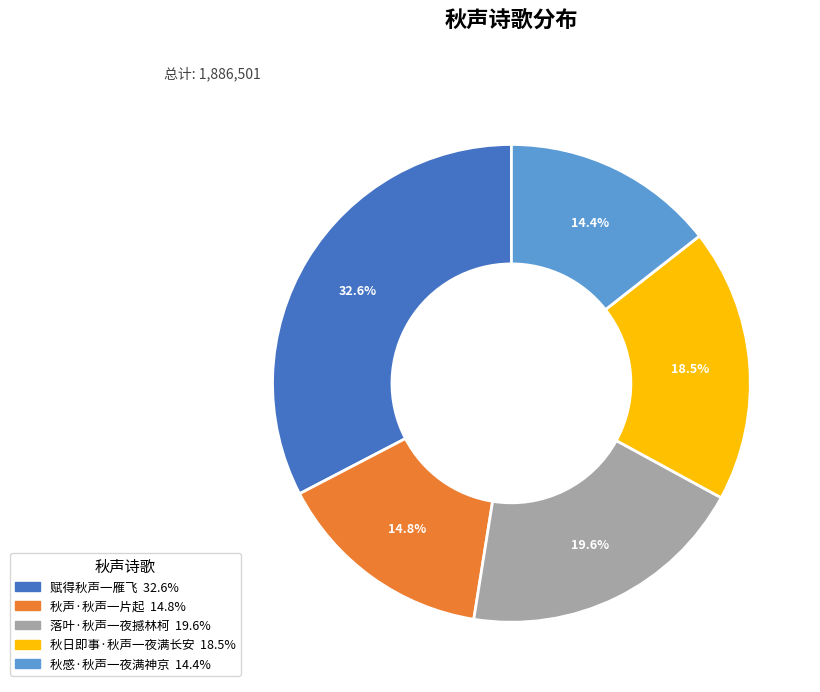

Do 秋声·秋声一片起 and 落叶·秋声一夜撼林柯 together represent more than half of the pie?

No